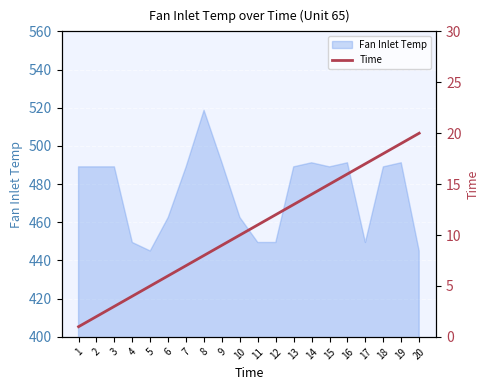

What is the highest value of the Fan Inlet Temp series?

518.7